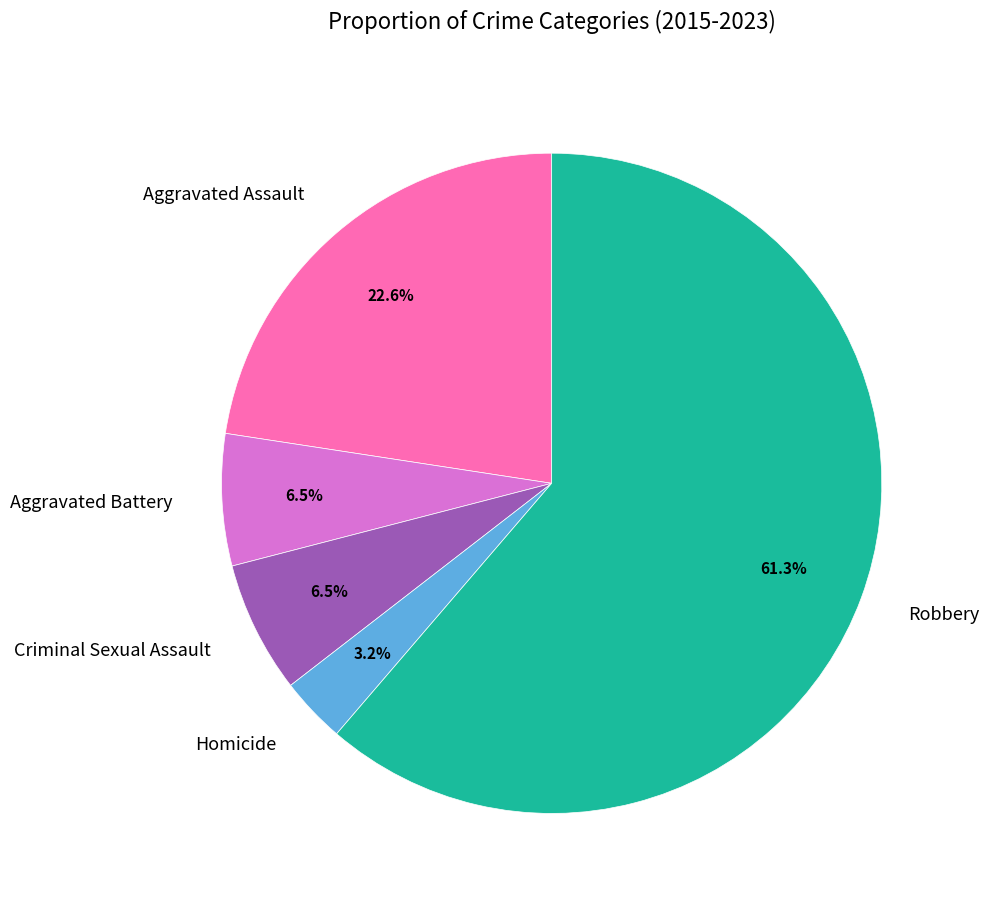

Does any single category account for the majority?

Yes